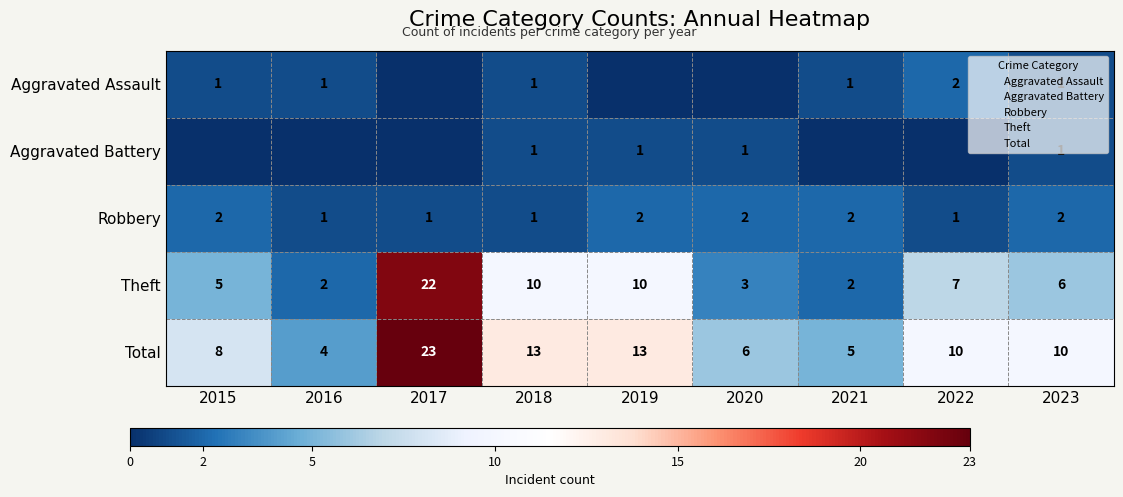

List the labels in order of Aggravated Battery value, smallest first.

2015, 2016, 2017, 2021, 2022, 2018, 2019, 2020, 2023